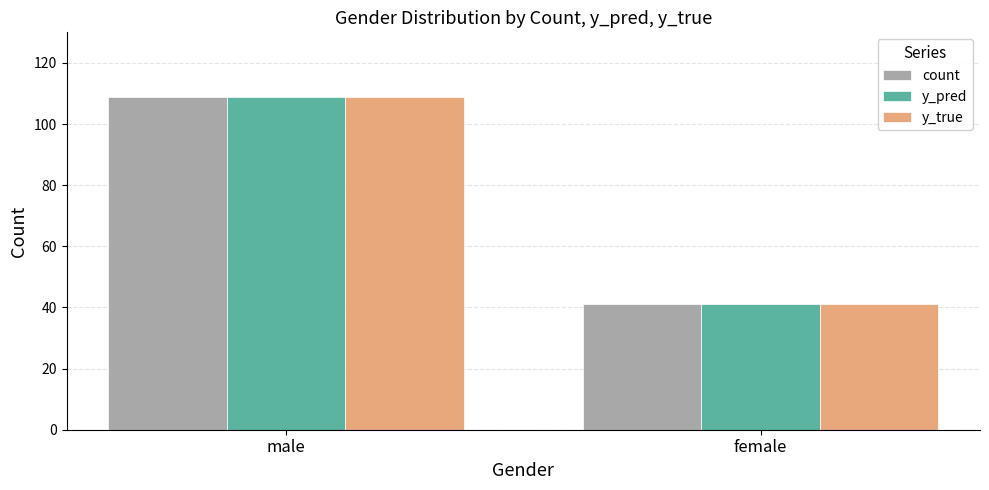

Is it true that count equals 28 at female?

False